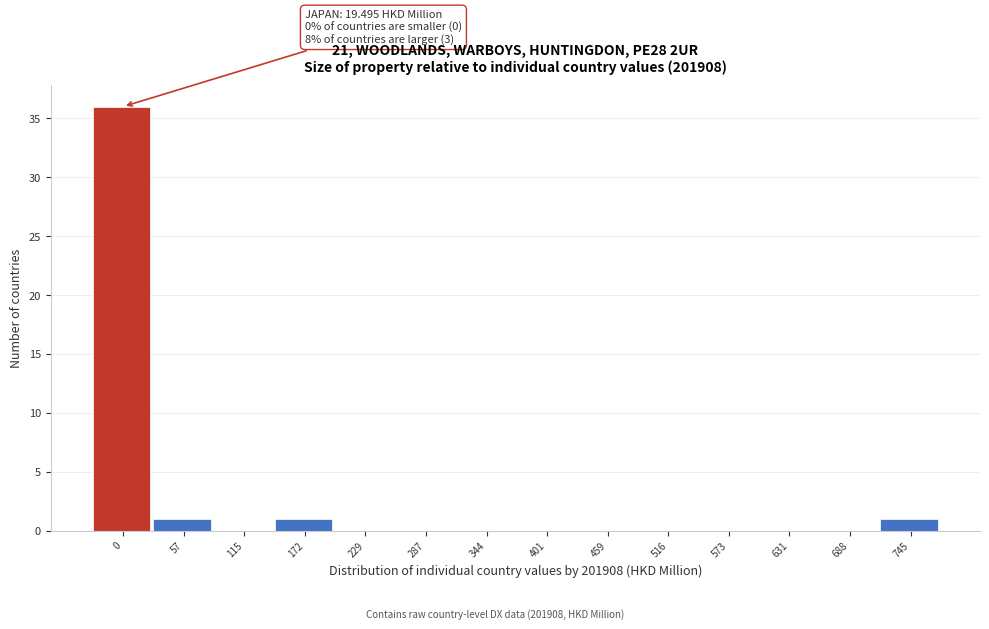

Reading left to right, transcribe all the data shown in this chart.

0=36	57=1	115=0	172=1	229=0	287=0	344=0	401=0	459=0	516=0	573=0	631=0	688=0	745=1